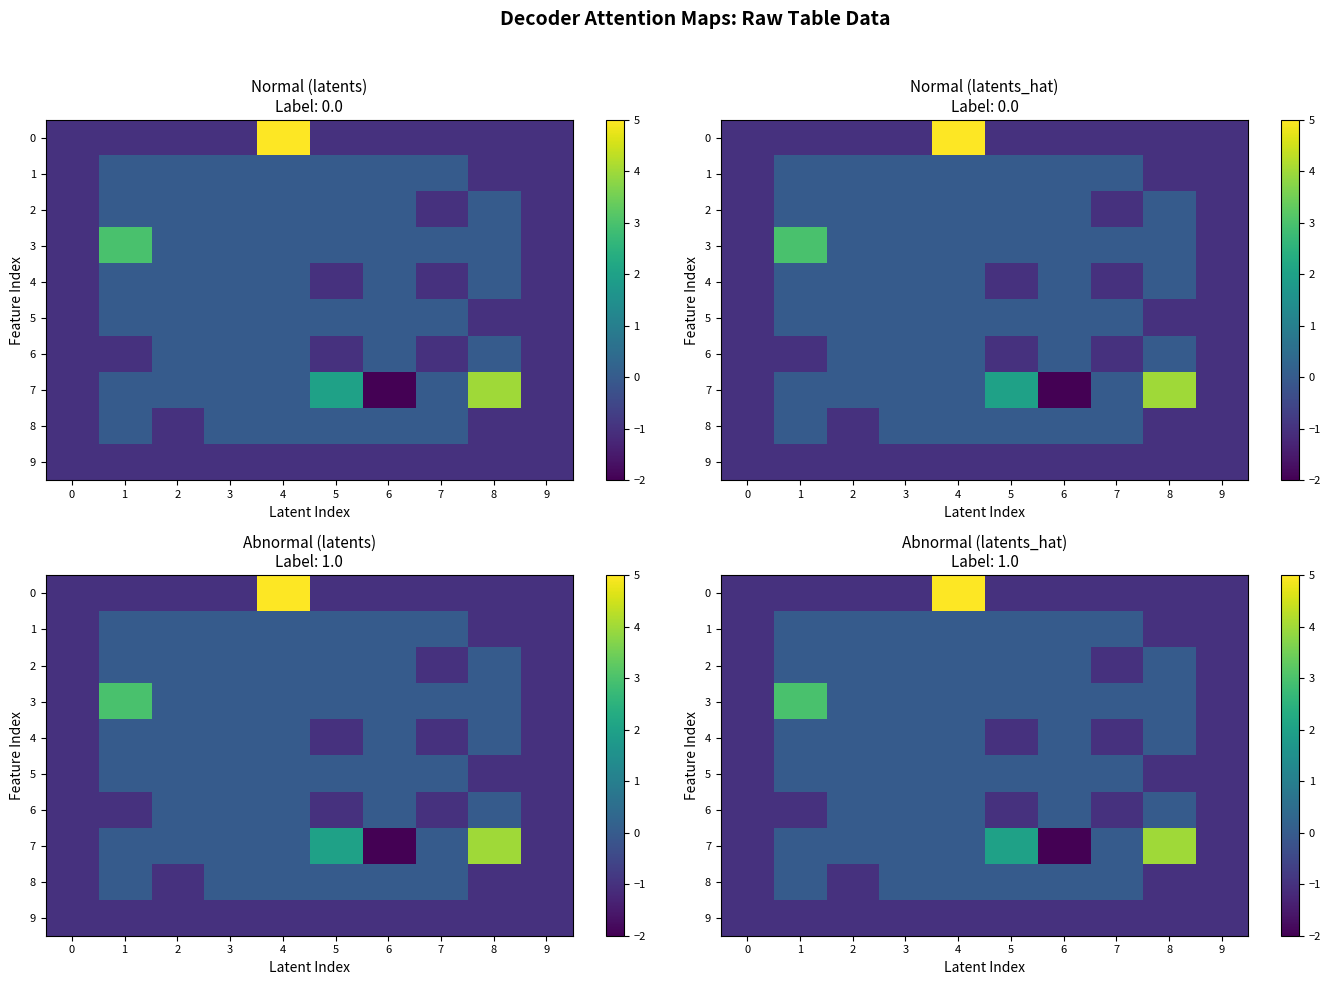

The 6 series shows 1 at 4. True or false?

False